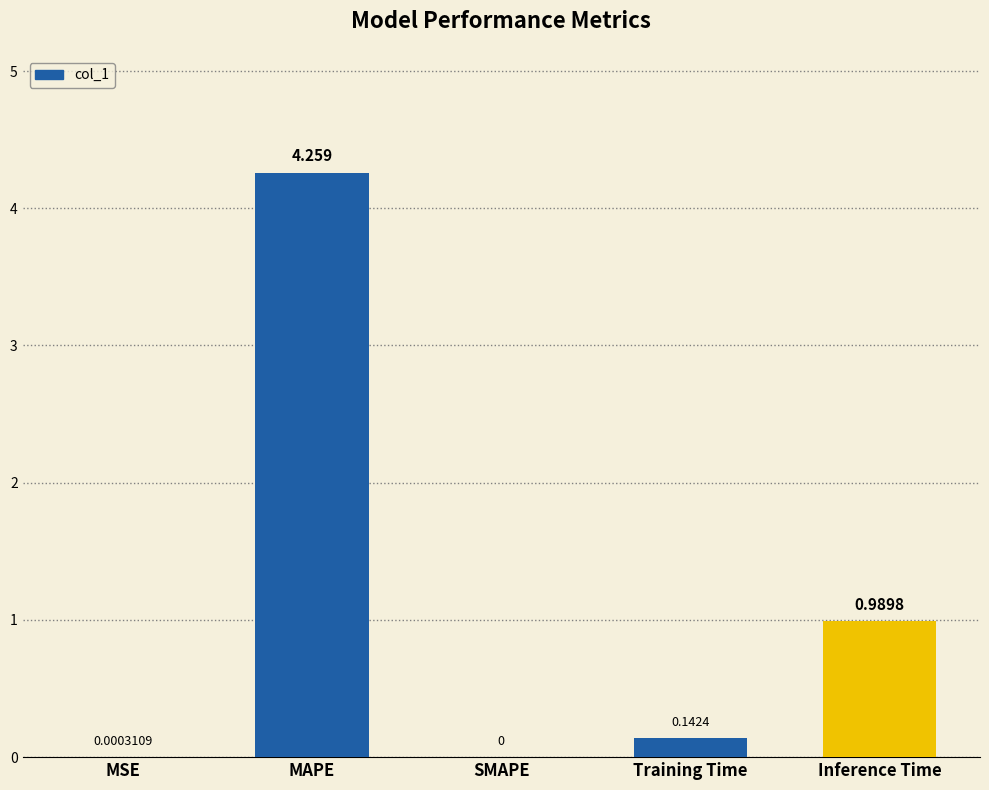

Where is the data nearest to the value 2?

Inference Time